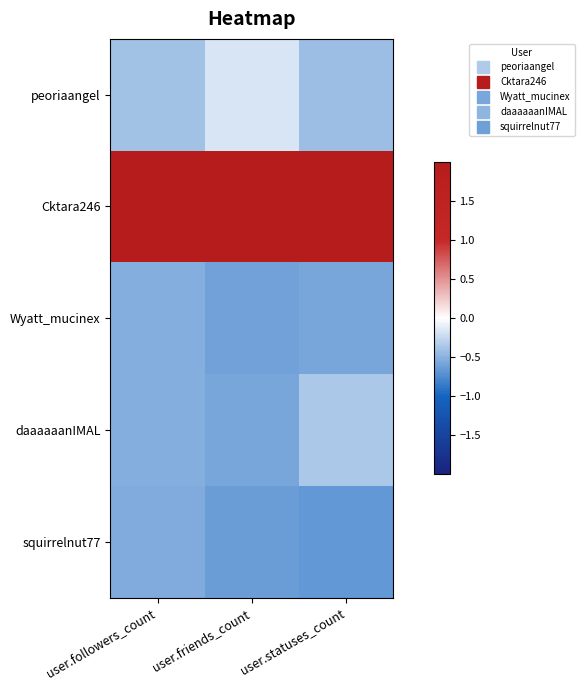

Between user.followers_count and user.statuses_count, which series saw the biggest shift?

daaaaaanIMAL